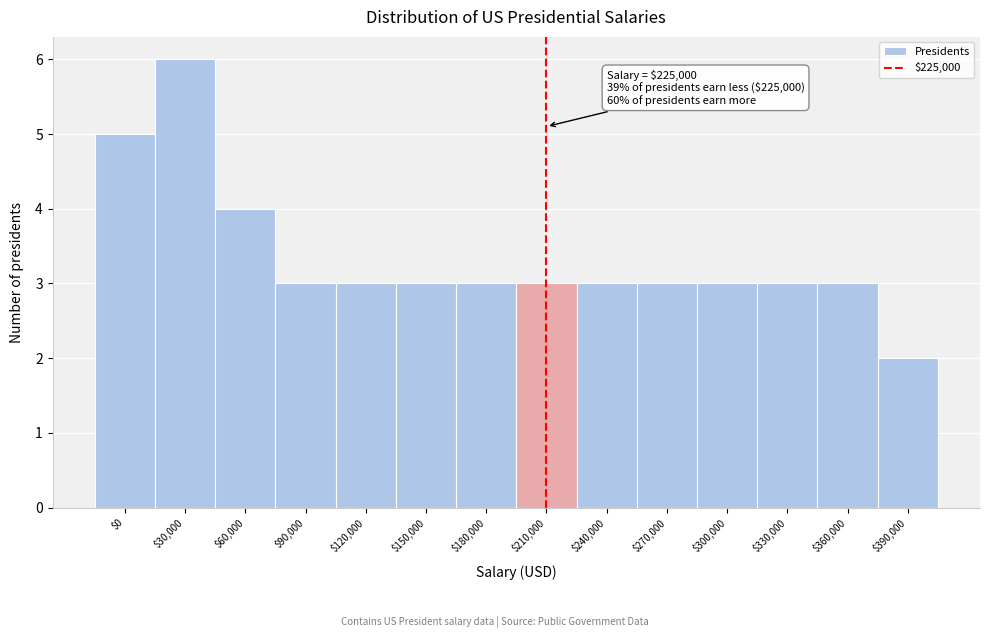

Reading left to right, transcribe all the data shown in this chart.

5	6	4	3	3	3	3	3	3	3	3	3	3	2